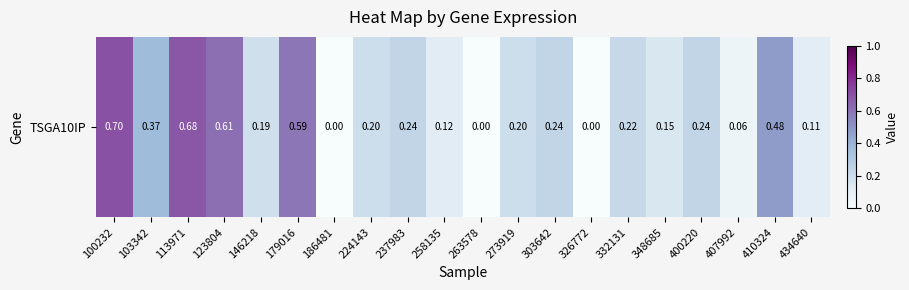

How many data points are above 0?

17